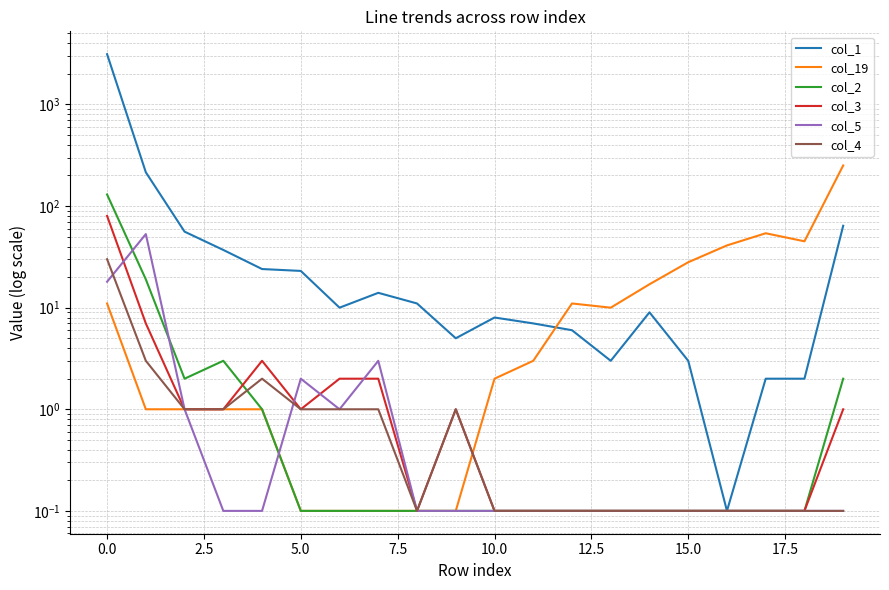

How many lines are shown in the chart?

6